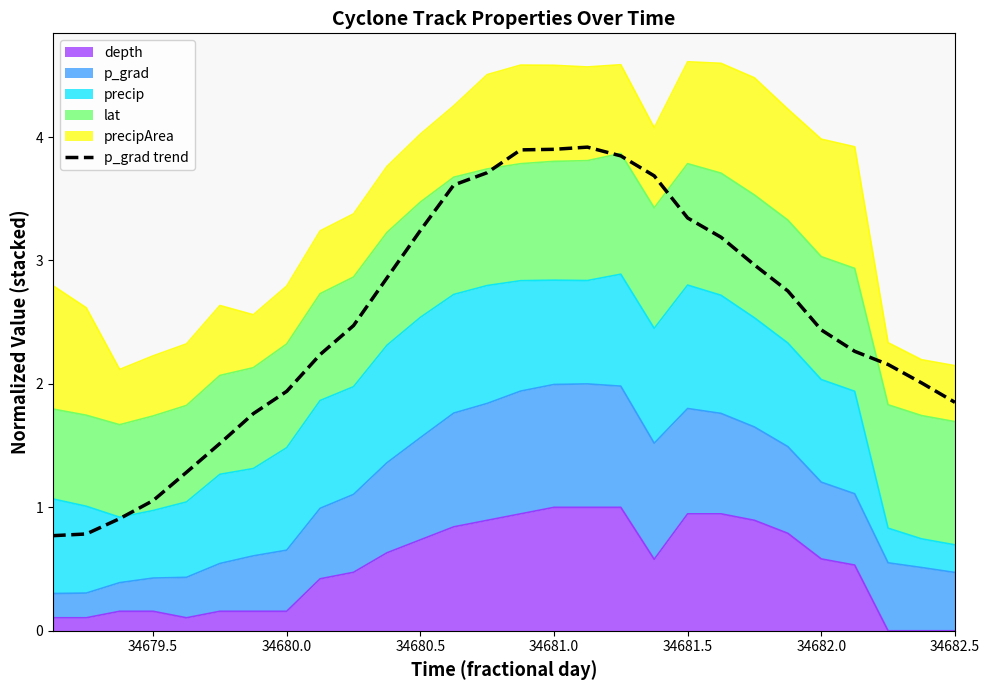

How many data points are above 2?

19